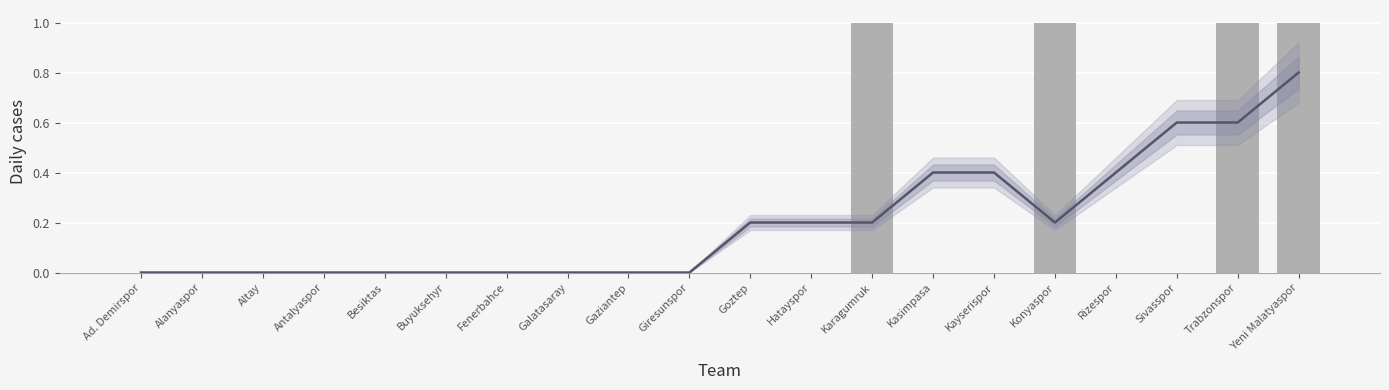

Read the value at Yeni Malatyaspor.

1